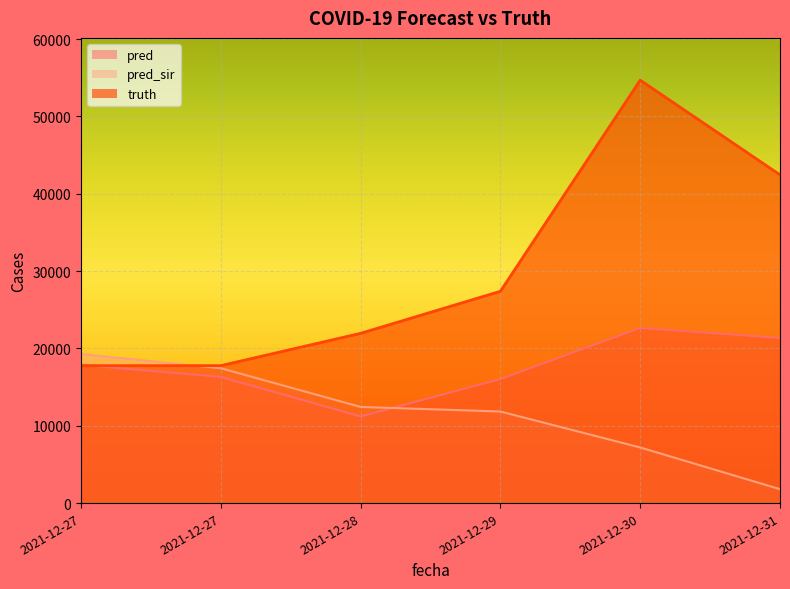

How many interior local peaks does the truth series have?

1